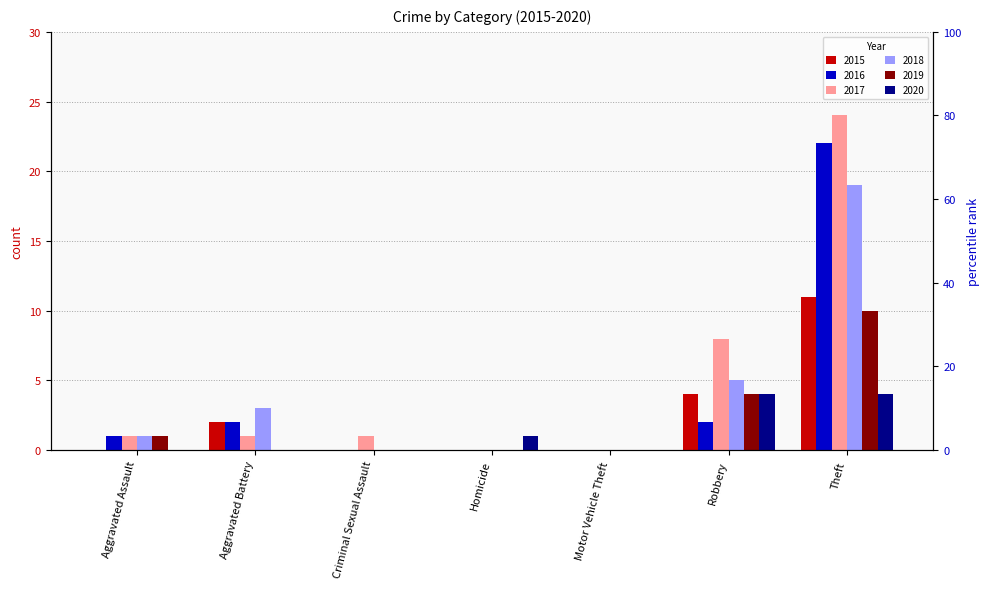

Reading left to right, list all the values displayed in this chart.

2015: 0	2	0	0	0	4	11
2016: 1	2	0	0	0	2	22
2017: 1	1	1	0	0	8	24
2018: 1	3	0	0	0	5	19
2019: 1	0	0	0	0	4	10
2020: 0	0	0	1	0	4	4